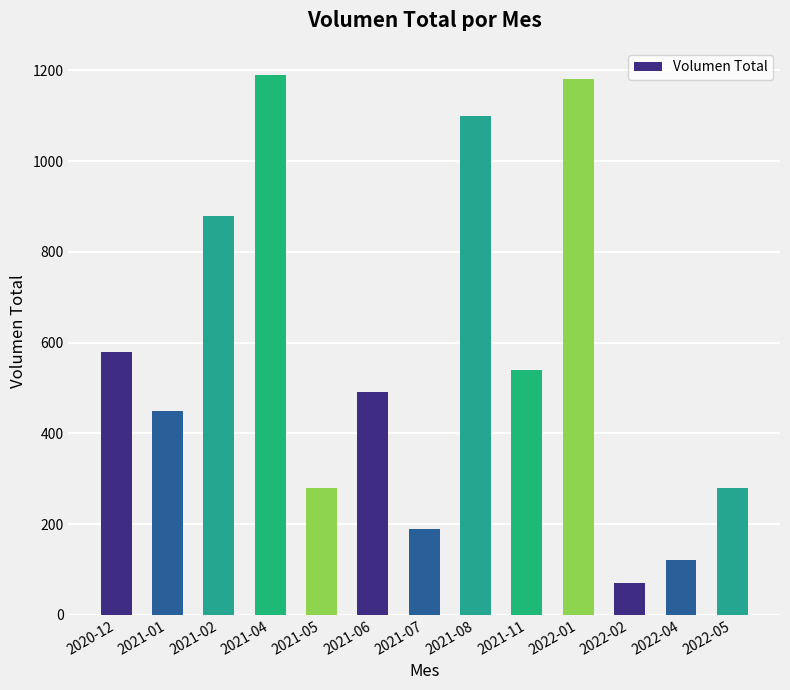

Reading left to right, list all the values displayed in this chart.

2020-12=580	2021-01=450	2021-02=880	2021-04=1190	2021-05=280	2021-06=490	2021-07=190	2021-08=1100	2021-11=540	2022-01=1180	2022-02=70	2022-04=120	2022-05=280